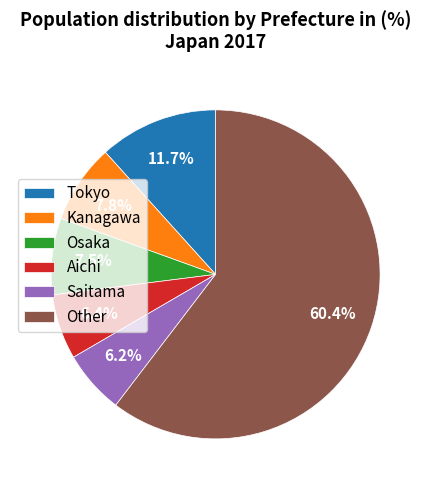

What percentage is the Kanagawa slice, to the nearest percent?

8%